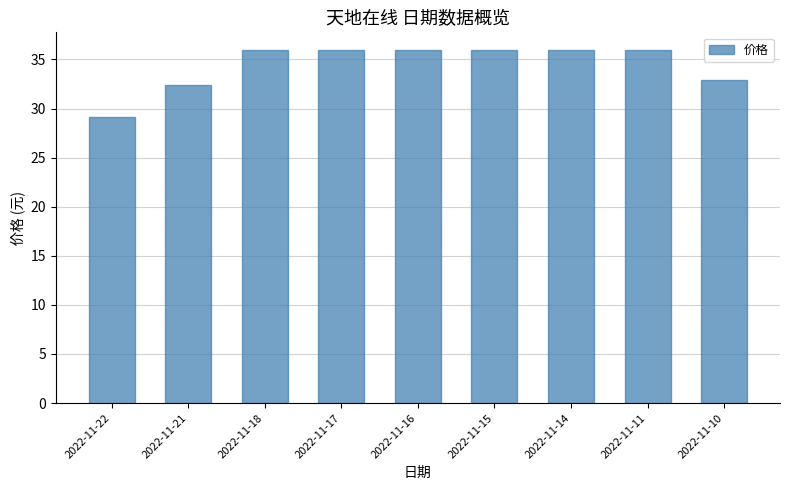

Read the value at 2022-11-17.

36.0